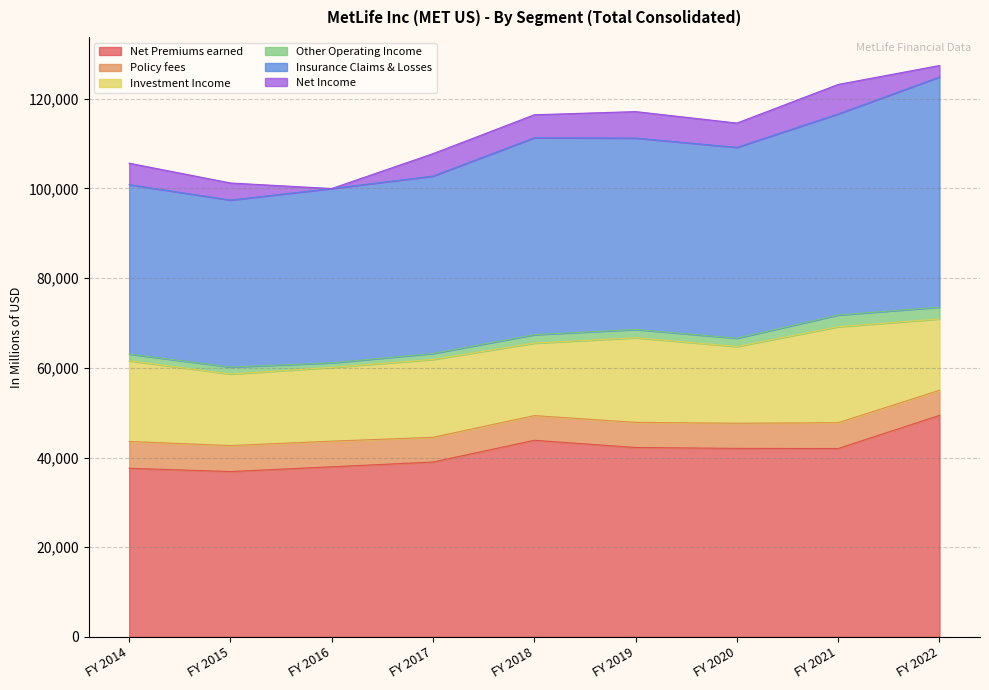

True or false: Policy fees and Other Operating Income cross at least once.

False